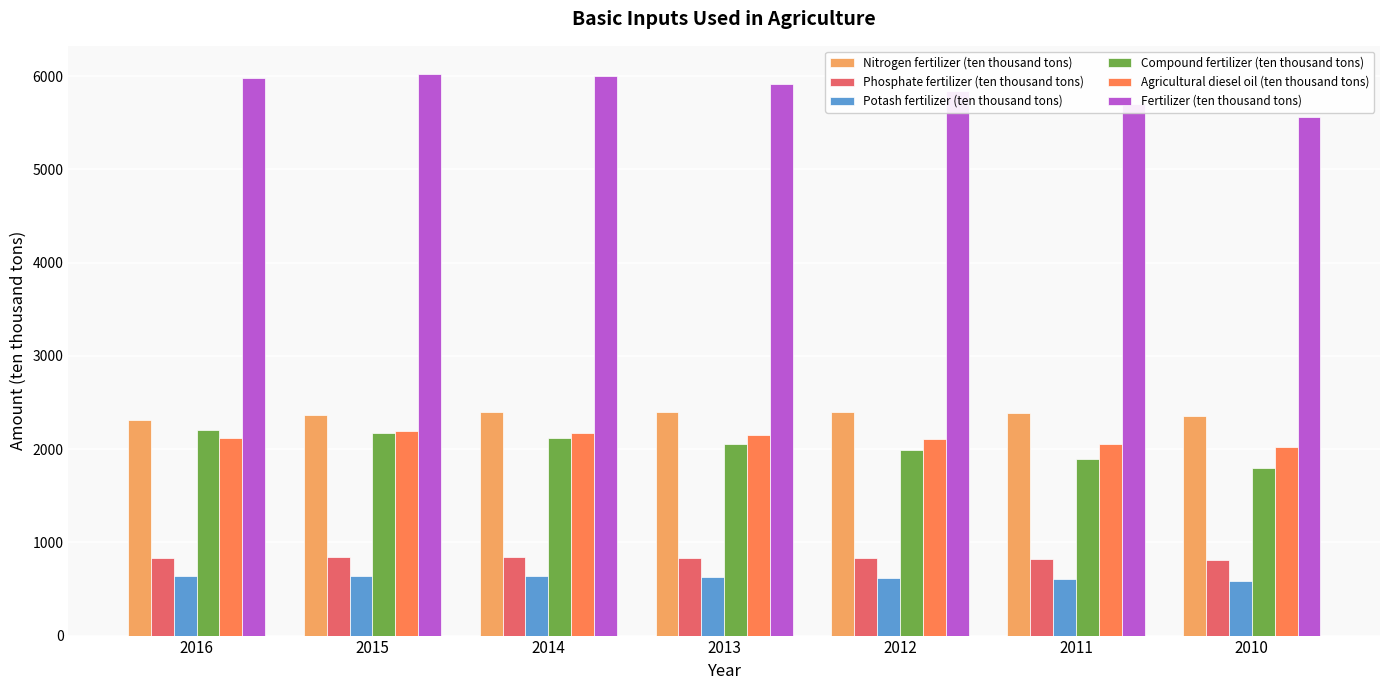

Which series has the largest total across all categories?

Fertilizer (ten thousand tons)